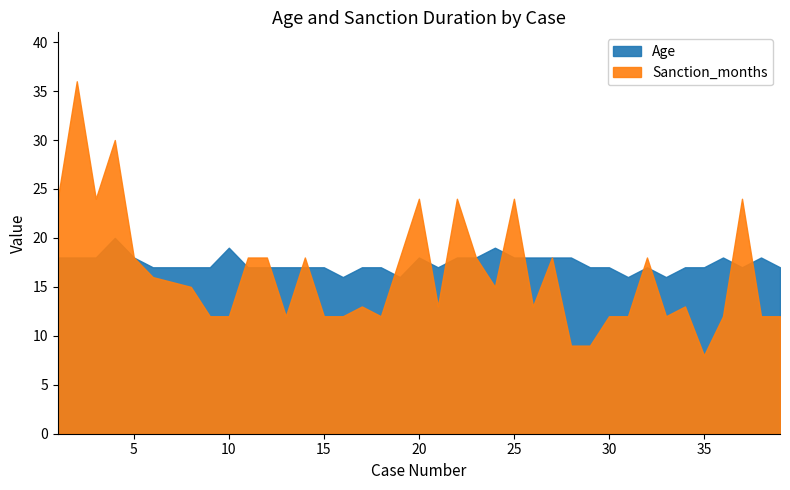

Rank the series by their maximum value, from lowest to highest.

Age, Sanction_months